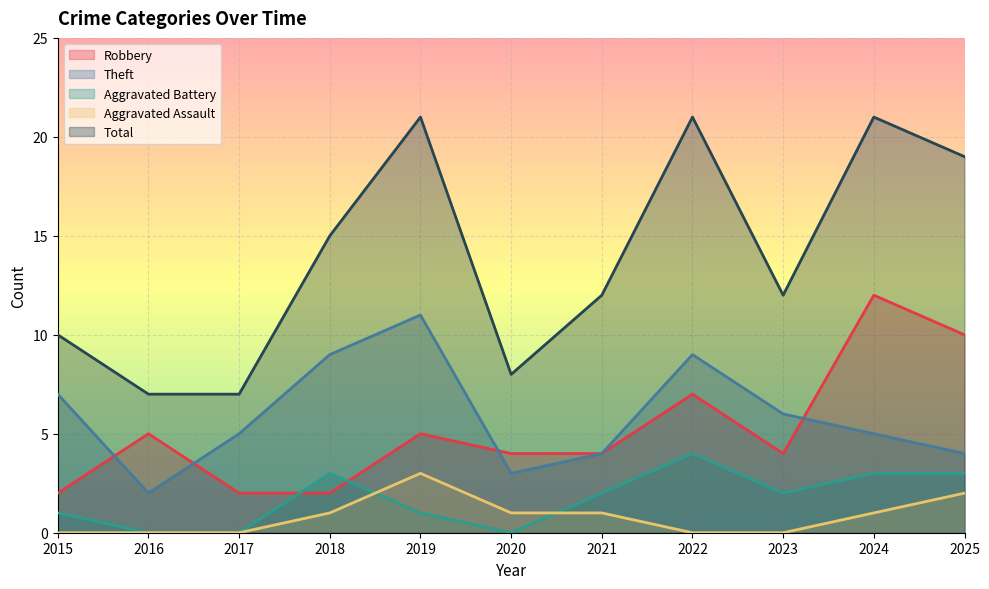

What is the value of the Theft point at the 4th from the left?

9